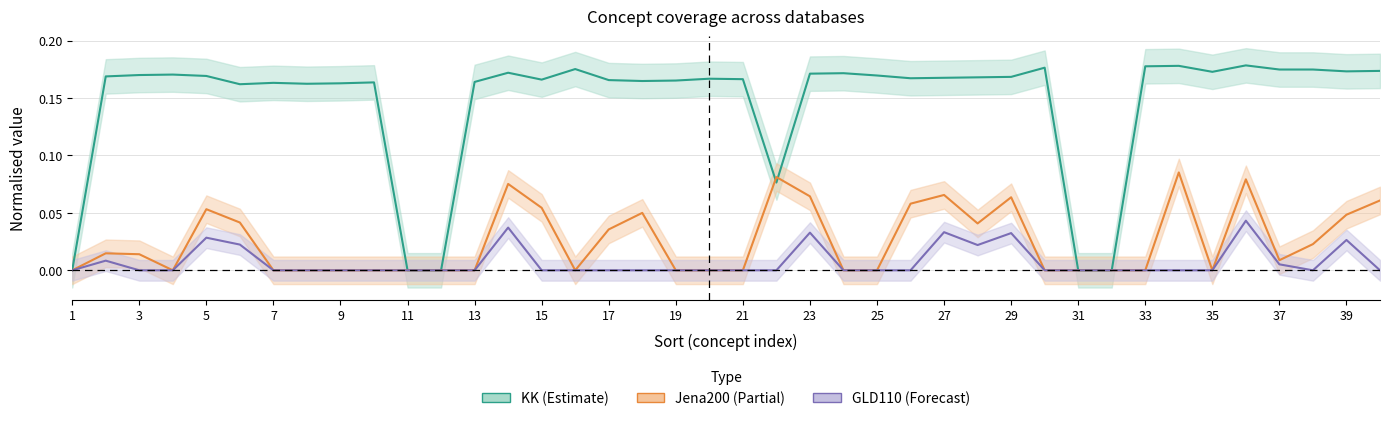

Reading left to right, list all the values displayed in this chart.

KK: 1=0.0	2=0.2	3=0.2	4=0.2	5=0.2	6=0.2	7=0.2	8=0.2	9=0.2	10=0.2	11=0.0	12=0.0	13=0.2	14=0.2	15=0.2	16=0.2	17=0.2	18=0.2	19=0.2	20=0.2	21=0.2	22=0.1	23=0.2	24=0.2	25=0.2	26=0.2	27=0.2	28=0.2	29=0.2	30=0.2	31=0.0	32=0.0	33=0.2	34=0.2	35=0.2	36=0.2	37=0.2	38=0.2	39=0.2	40=0.2
Jena200: 1=0.0	2=0.0	3=0.0	4=0.0	5=0.1	6=0.0	7=0.0	8=0.0	9=0.0	10=0.0	11=0.0	12=0.0	13=0.0	14=0.1	15=0.1	16=0.0	17=0.0	18=0.1	19=0.0	20=0.0	21=0.0	22=0.1	23=0.1	24=0.0	25=0.0	26=0.1	27=0.1	28=0.0	29=0.1	30=0.0	31=0.0	32=0.0	33=0.0	34=0.1	35=0.0	36=0.1	37=0.0	38=0.0	39=0.0	40=0.1
GLD110: 1=0.0	2=0.0	3=0.0	4=0.0	5=0.0	6=0.0	7=0.0	8=0.0	9=0.0	10=0.0	11=0.0	12=0.0	13=0.0	14=0.0	15=0.0	16=0.0	17=0.0	18=0.0	19=0.0	20=0.0	21=0.0	22=0.0	23=0.0	24=0.0	25=0.0	26=0.0	27=0.0	28=0.0	29=0.0	30=0.0	31=0.0	32=0.0	33=0.0	34=0.0	35=0.0	36=0.0	37=0.0	38=0.0	39=0.0	40=0.0